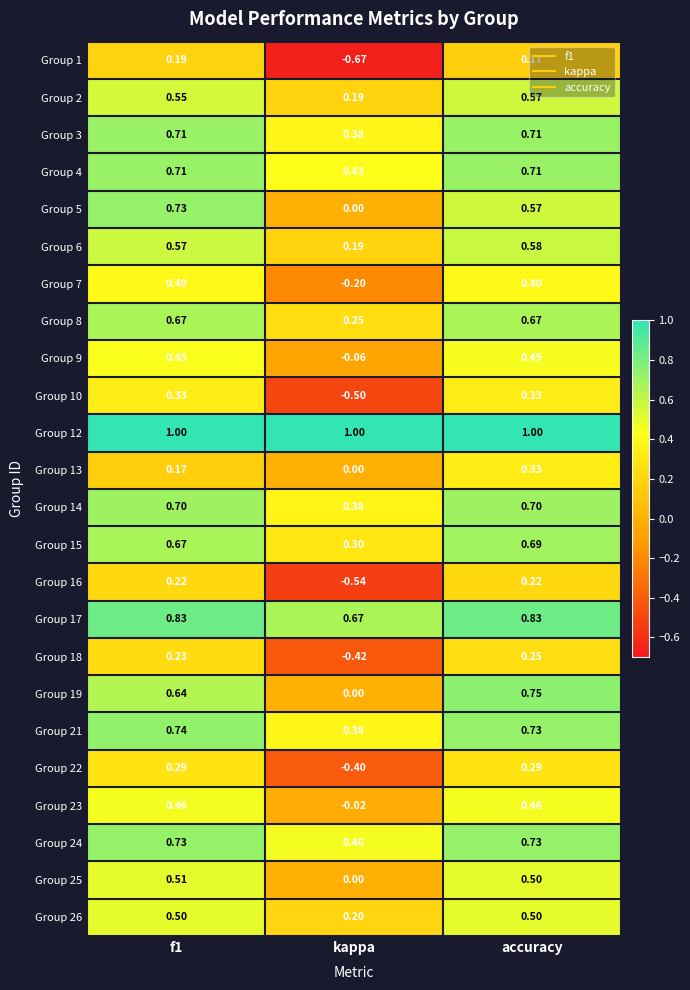

Is the value of Group 14 at accuracy greater than the value of Group 6 at kappa?

Yes